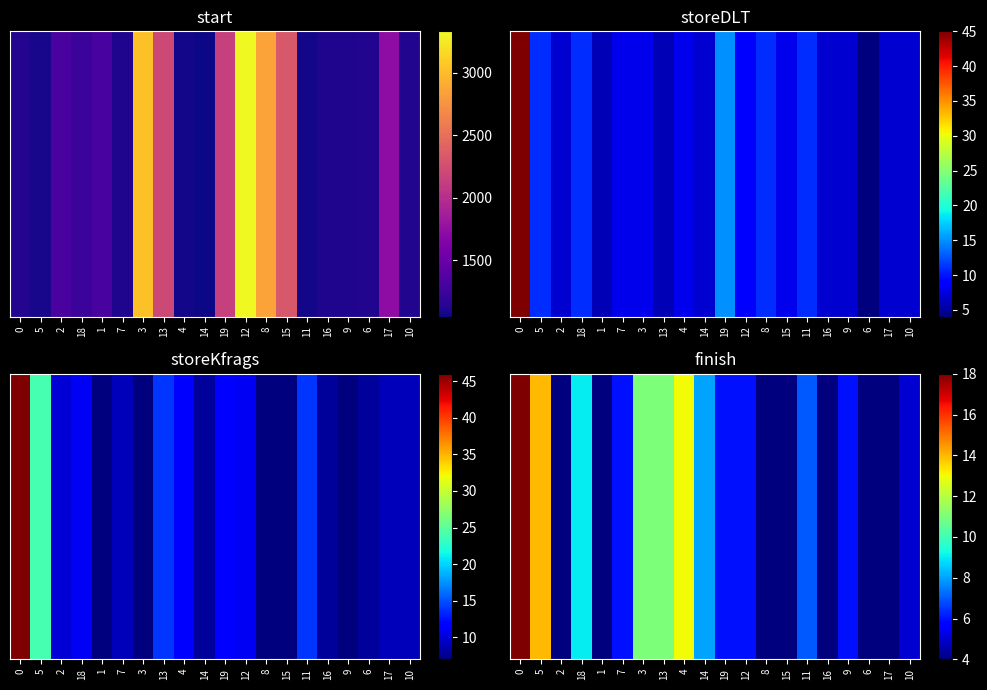

Is it true that the value at 3 is 11?

True